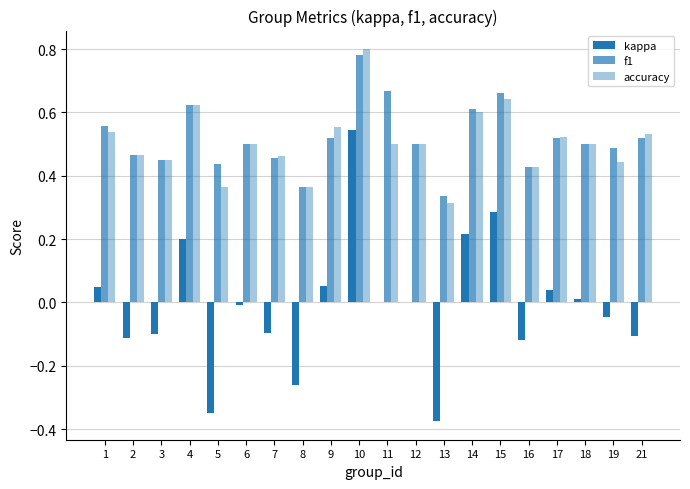

Does the chart contain stacked bars?

No